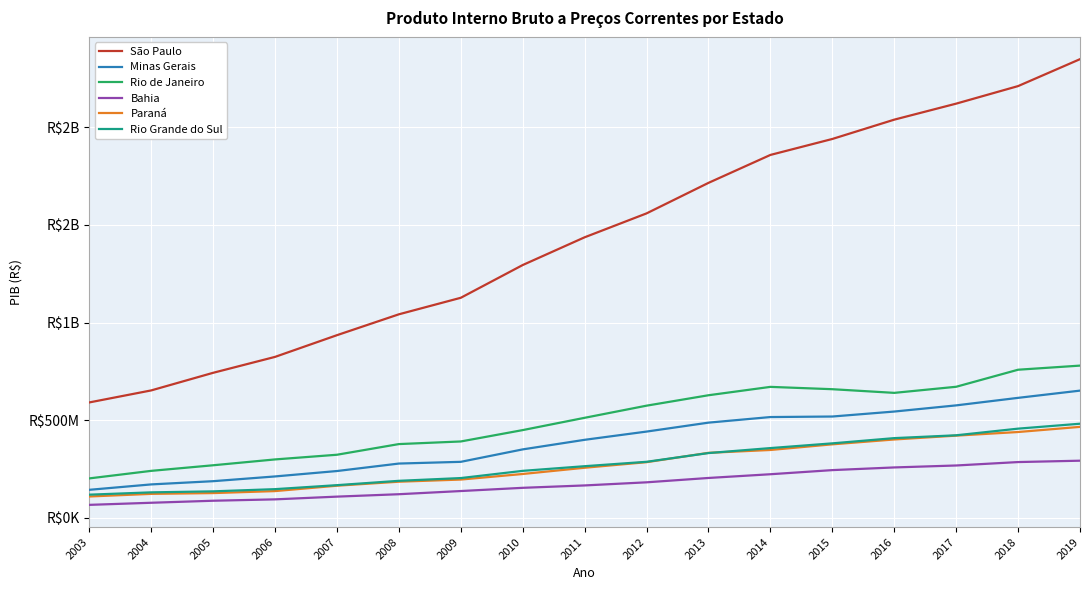

Is this an area chart (filled region under the line)?

No